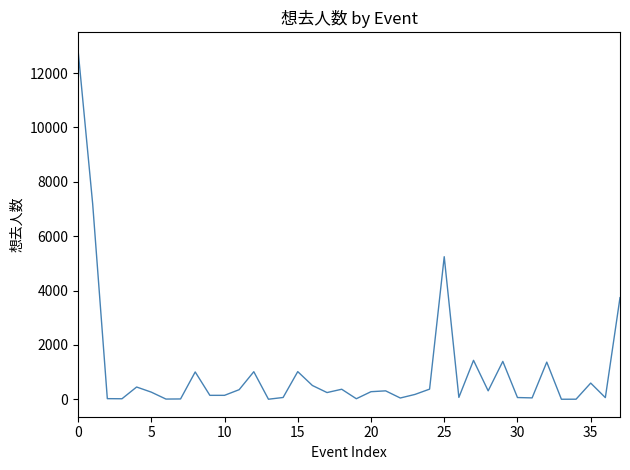

What is the difference between the second highest and minimum values?

7185